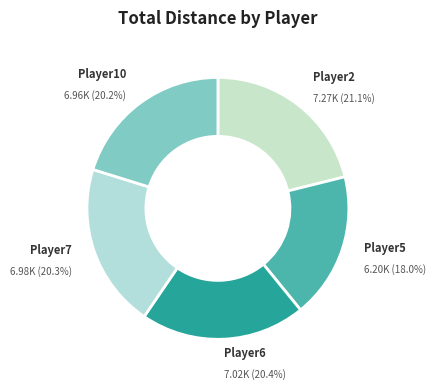

Is it true that Player6 is 20% of the pie?

True